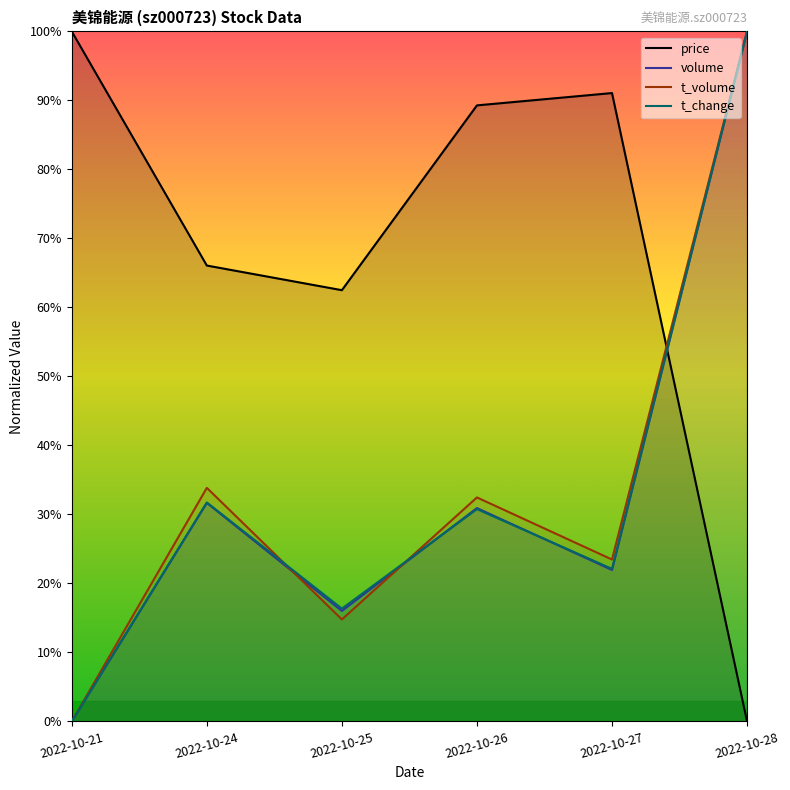

How many data points in t_volume are above 32?

3